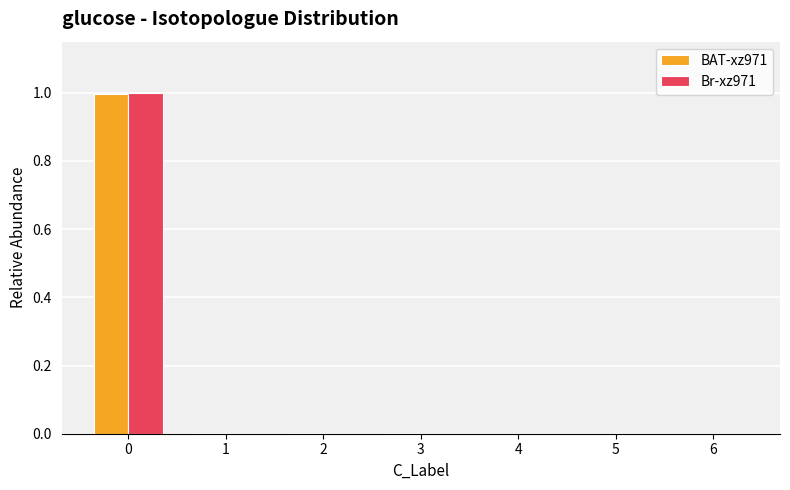

Is the value of BAT-xz971 at 2 greater than the value of Br-xz971 at 0?

No